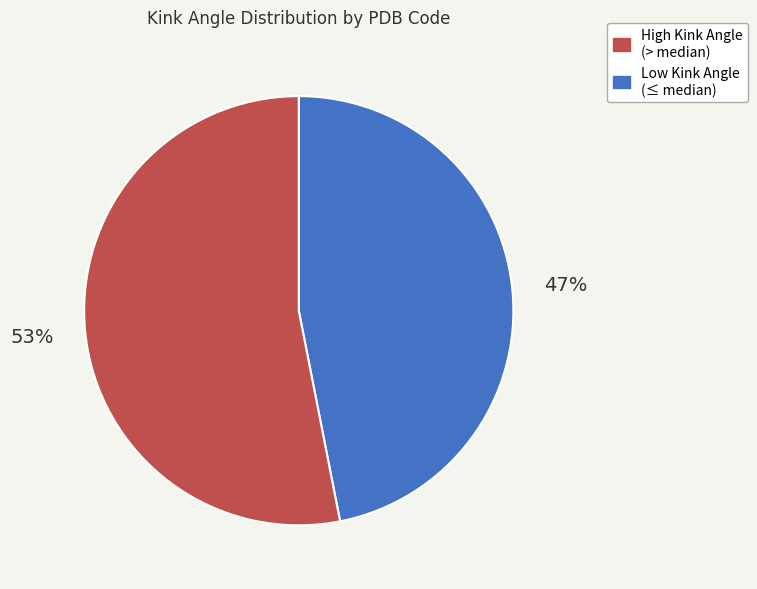

Is there any slice that represents more than half of the pie?

Yes